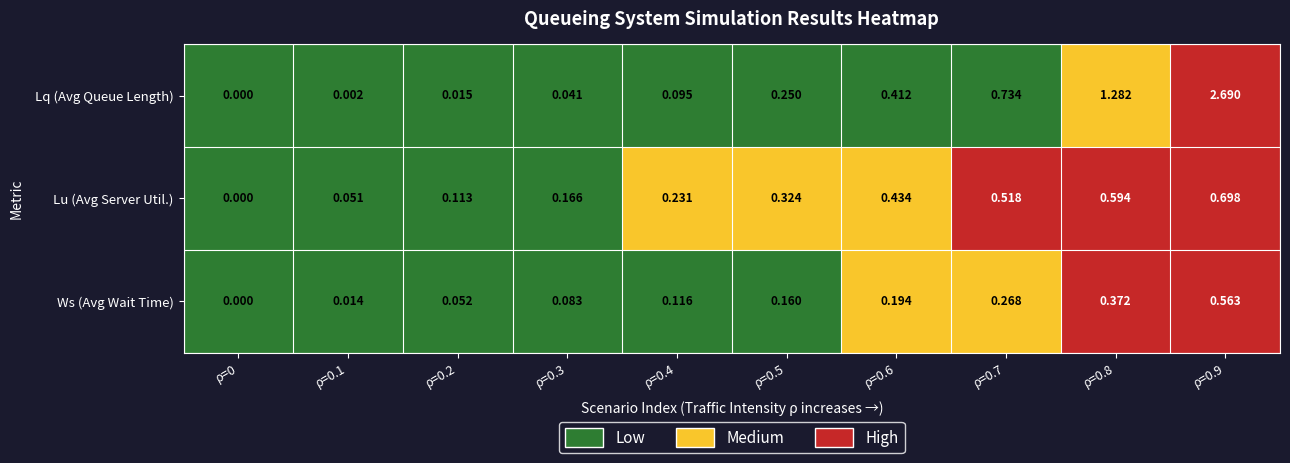

Which series has the largest total across all categories?

Lq (Avg Queue Length)